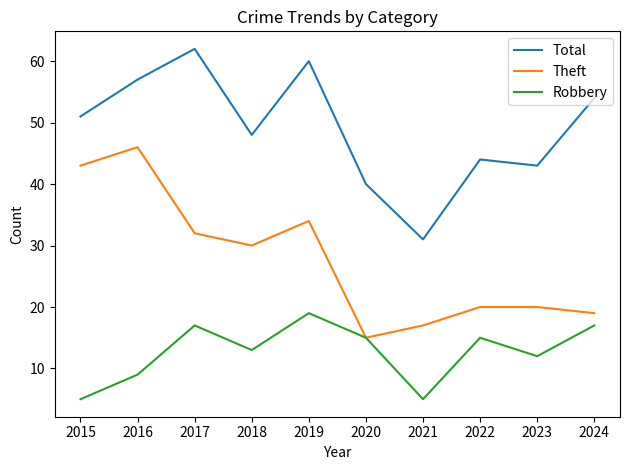

Which series has the largest total across all categories?

Total